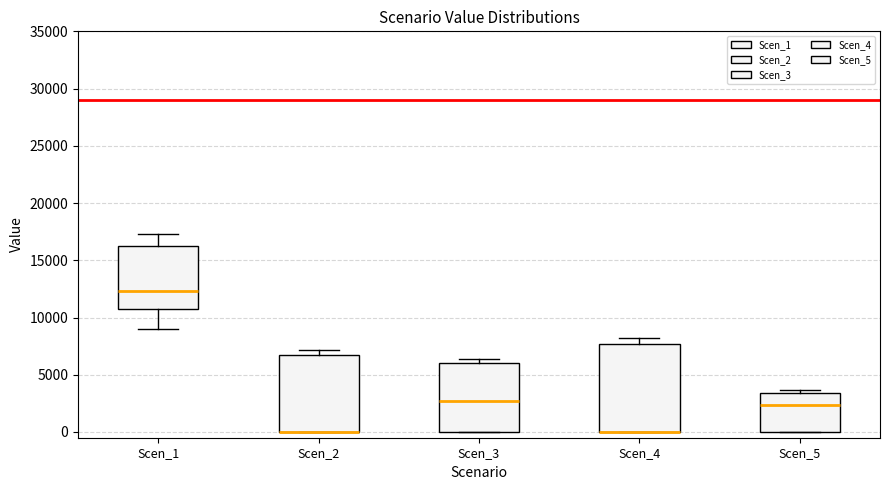

Reading left to right, transcribe this box plot: for each box, give where its median line is, the range the box spans, and where its two whiskers end, as read against the y-axis. The values are not printed on the chart, so give them approximately, as read against the axis.

Scen_1: median 12500, box 10500 to 16500, whiskers 9000 to 17500
Scen_2: median 0 (drawn on the box's lower edge), box 0 to 6500, whiskers 0 to 7000
Scen_3: median 2500, box 0 to 6000, whiskers 0 to 6500
Scen_4: median 0 (drawn on the box's lower edge), box 0 to 7500, whiskers 0 to 8000
Scen_5: median 2500, box 0 to 3500, whiskers 0 to 3500 (just above the box's upper edge)